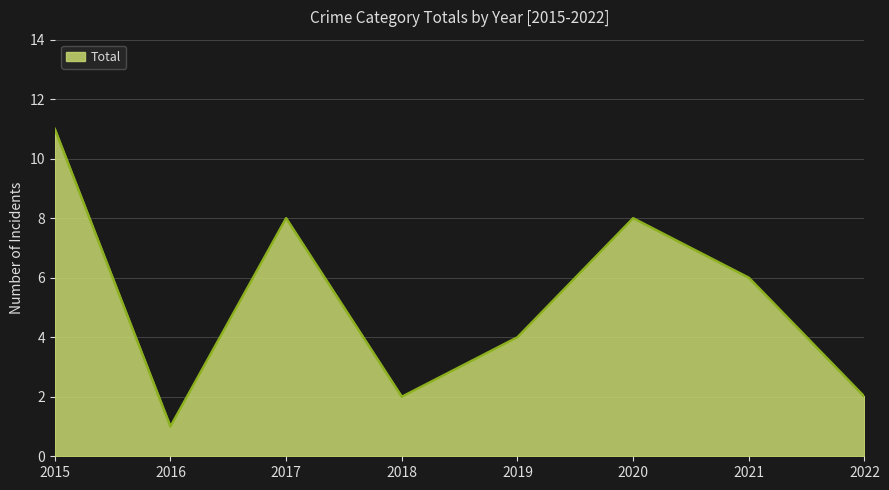

The chart shows a value of 2 at 2018. True or false?

True